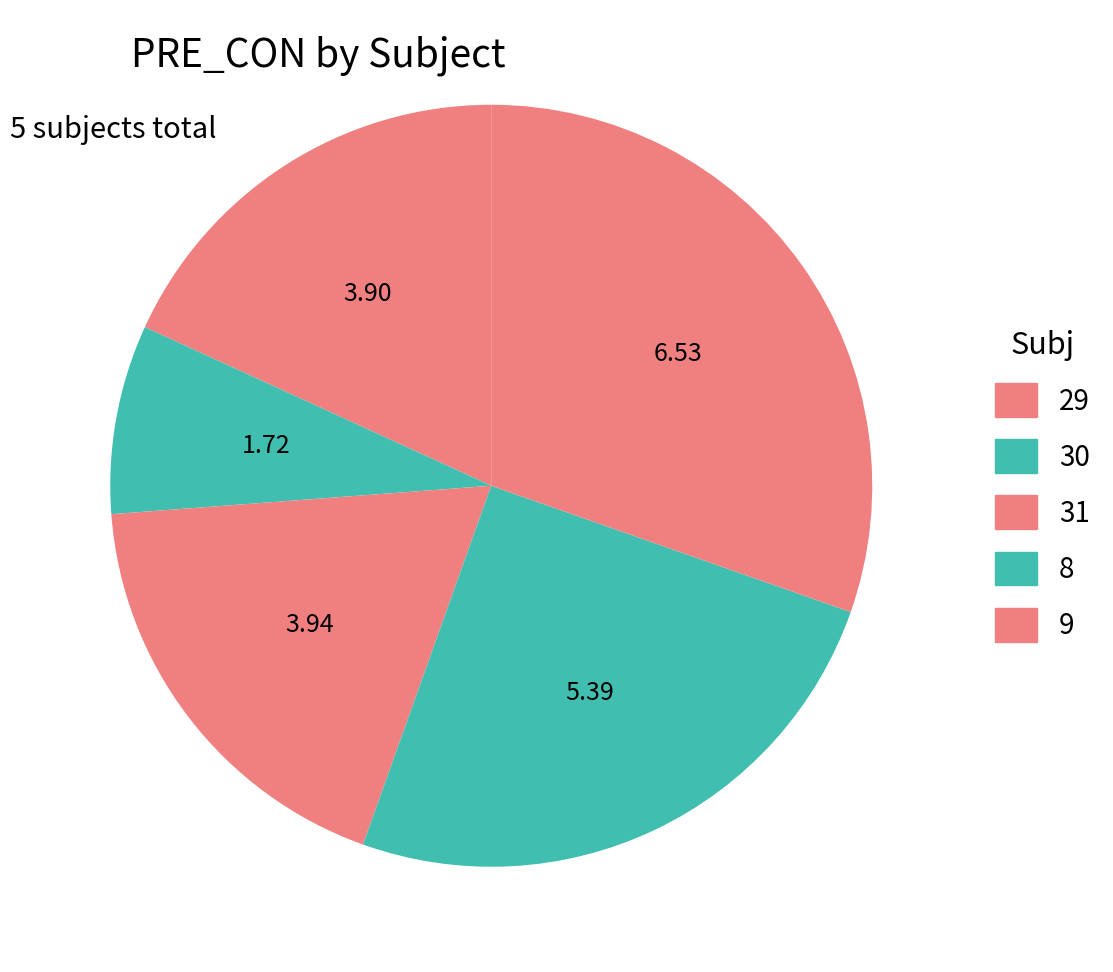

To the nearest percent, what is the difference between the 8 and 30 slice percentages?

17%